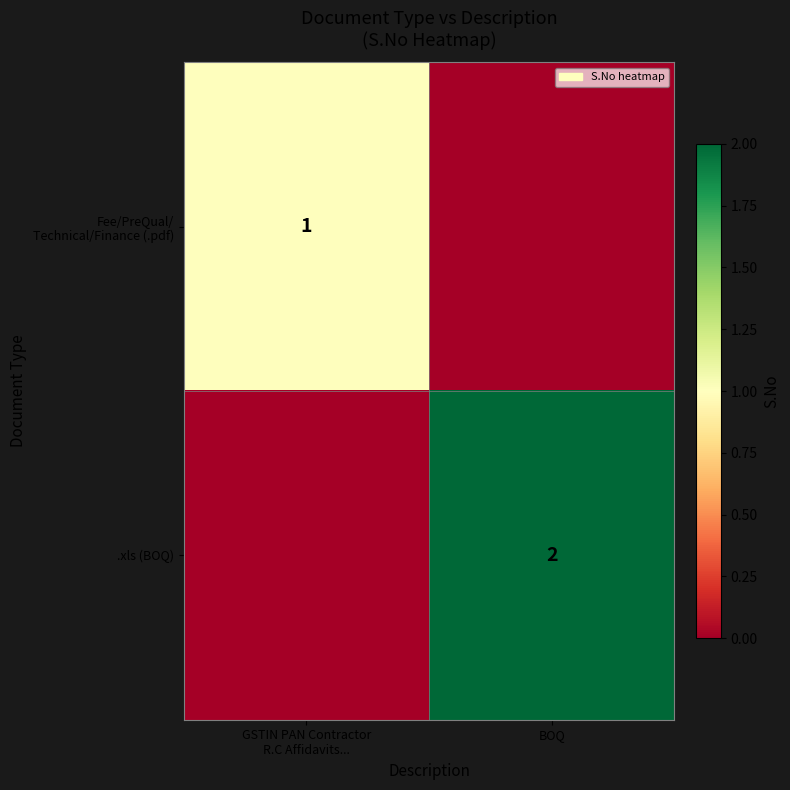

Between GSTIN PAN Contractor
R.C Affidavits... and BOQ, which is larger?

GSTIN PAN Contractor
R.C Affidavits...